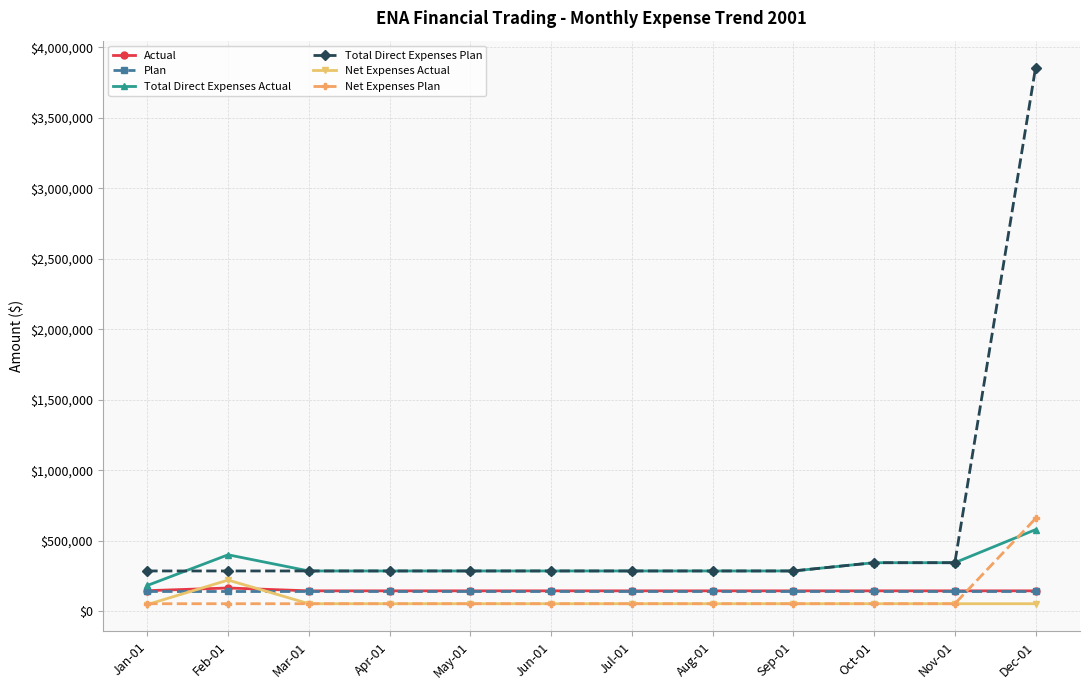

What is the lowest value of the Total Direct Expenses Plan series?

287279.0